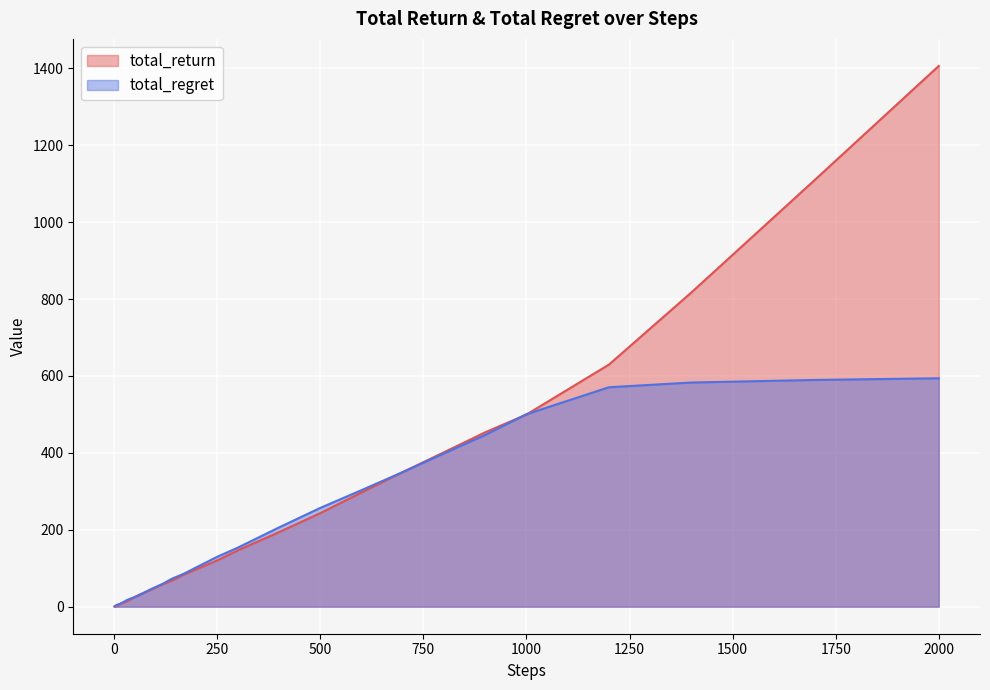

What is the maximum value for total_regret?

593.9